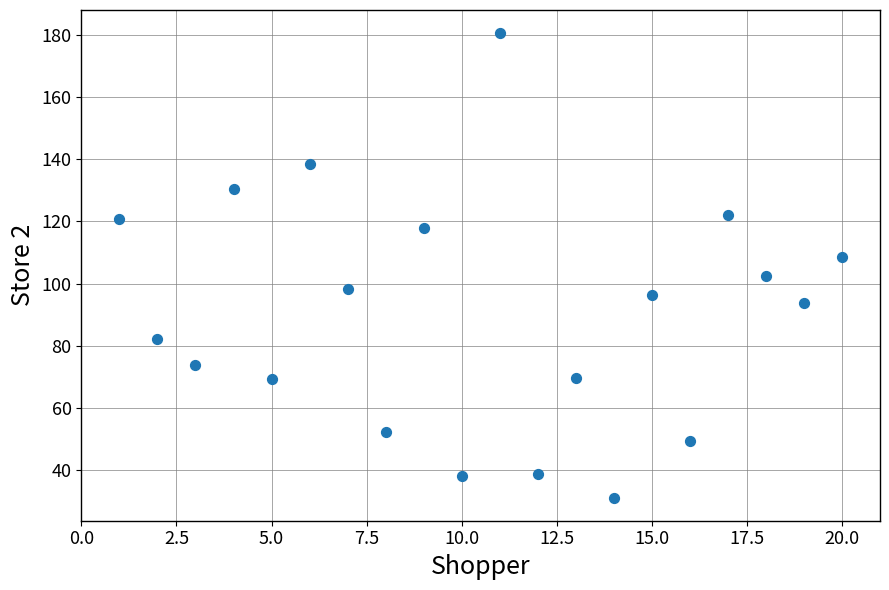

What is the range of X values (max minus min)?

19.0